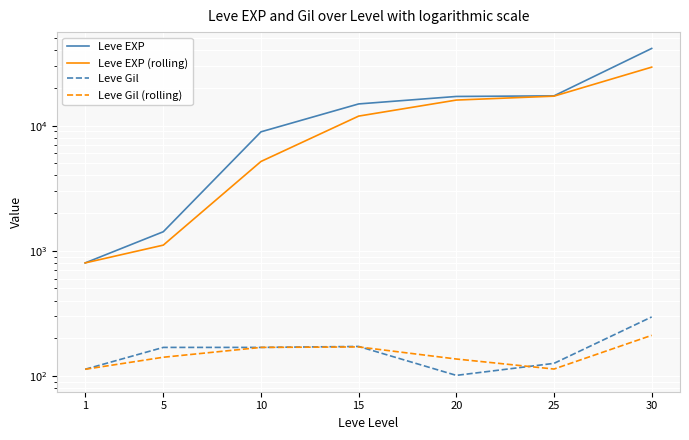

True or false: Leve EXP (rolling) has more than 2 points higher than both neighbors.

False